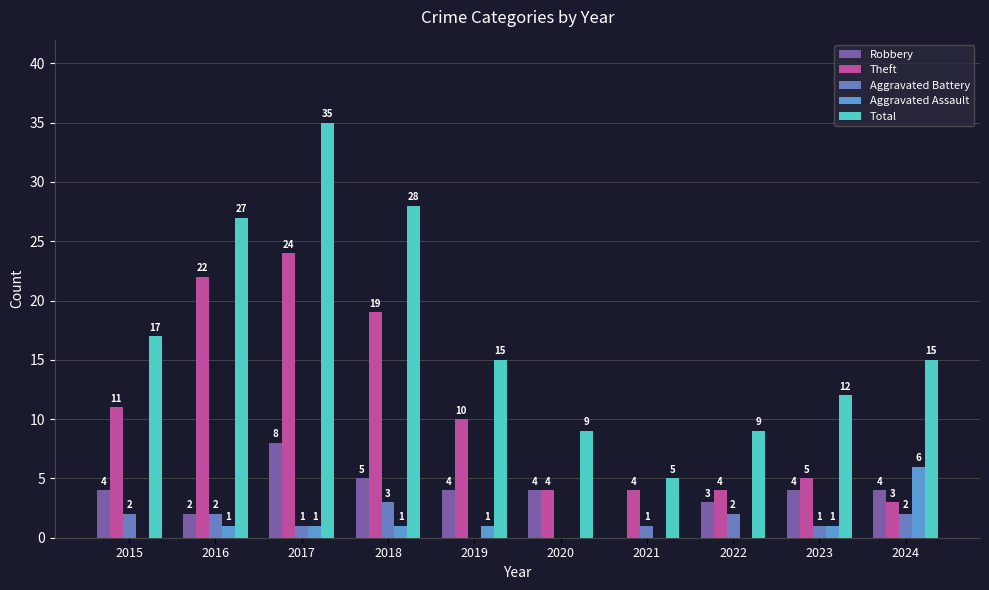

Where is Total nearest to the value 20?

2015